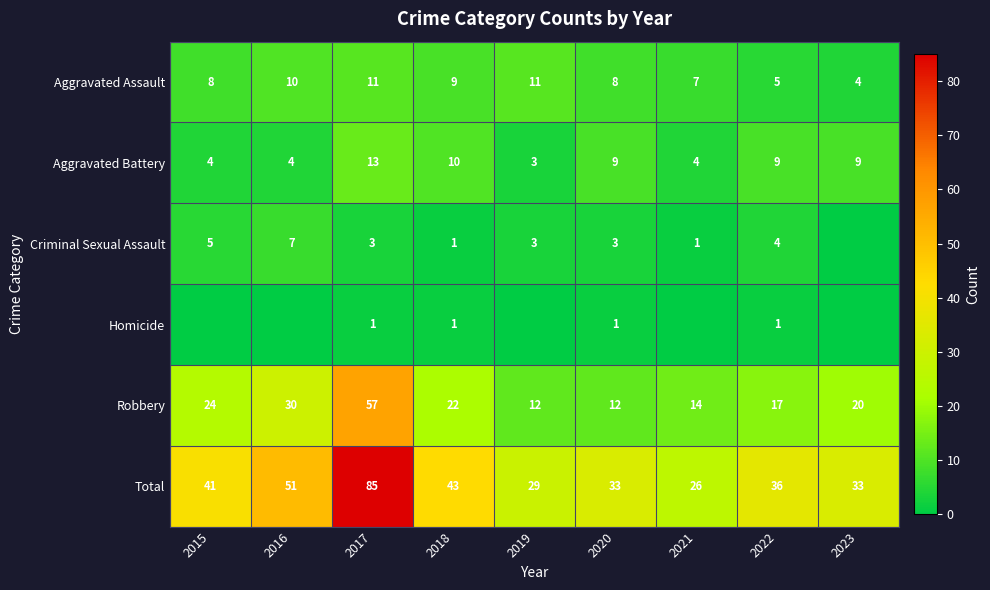

Is it true that Total equals 44 at 2019?

False